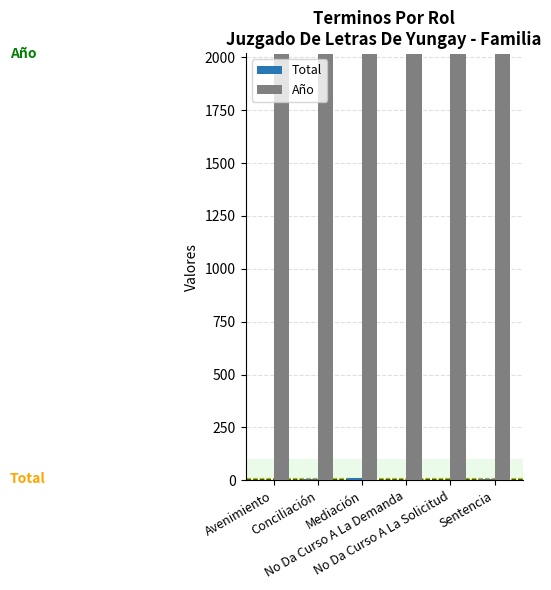

Are the bars grouped side by side (vs. stacked)?

Yes